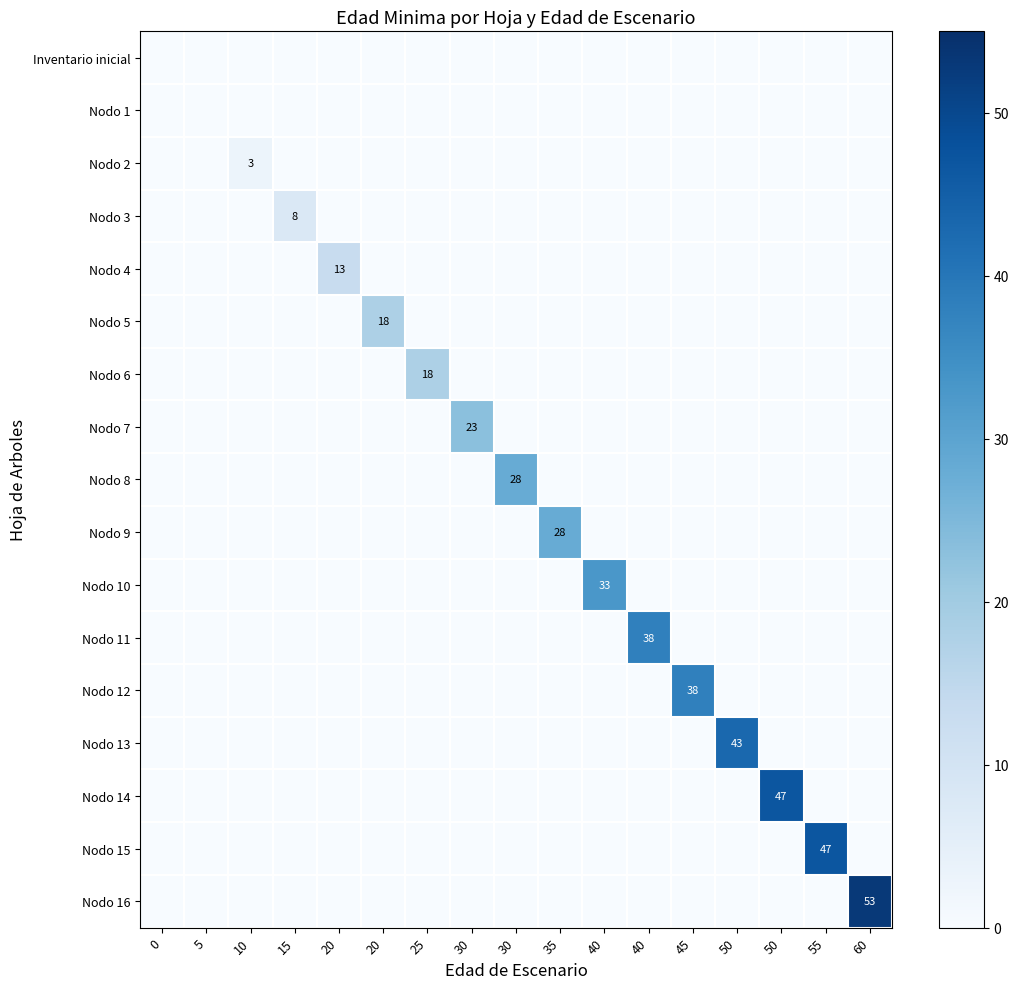

Rank the series at 0 from lowest to highest value.

Inventario inicial, Nodo 1, Nodo 2, Nodo 3, Nodo 4, Nodo 5, Nodo 6, Nodo 7, Nodo 8, Nodo 9, Nodo 10, Nodo 11, Nodo 12, Nodo 13, Nodo 14, Nodo 15, Nodo 16